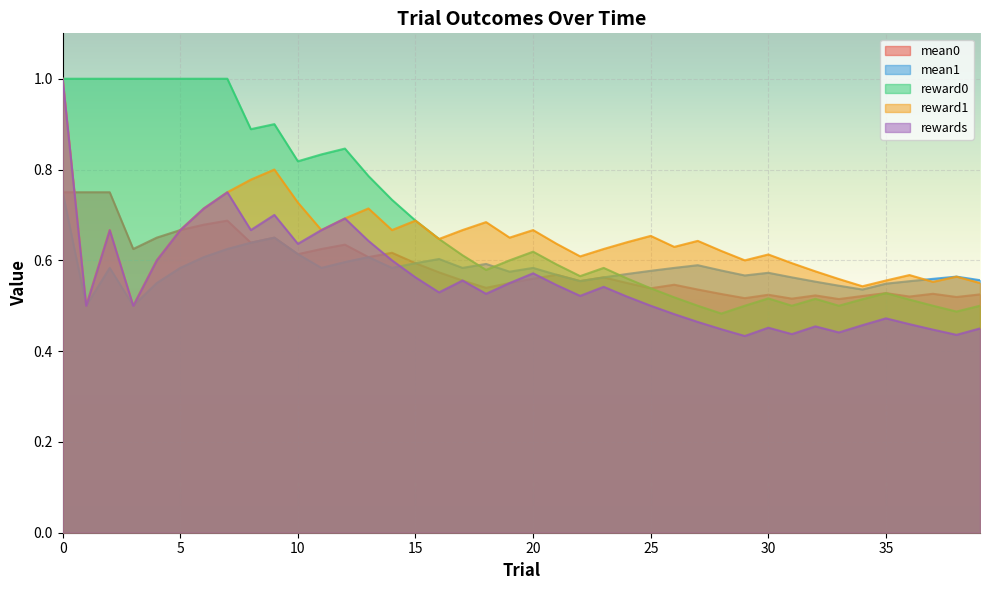

Which series has the widest spread of values?

rewards